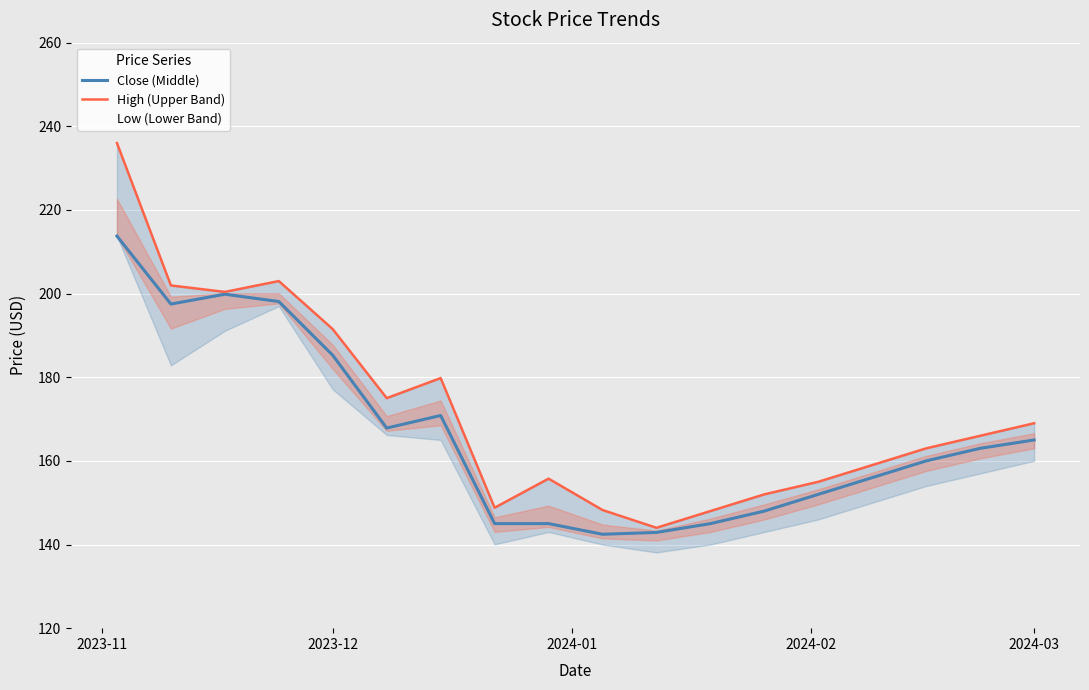

How many data points in Close (Middle) are above 163?

8